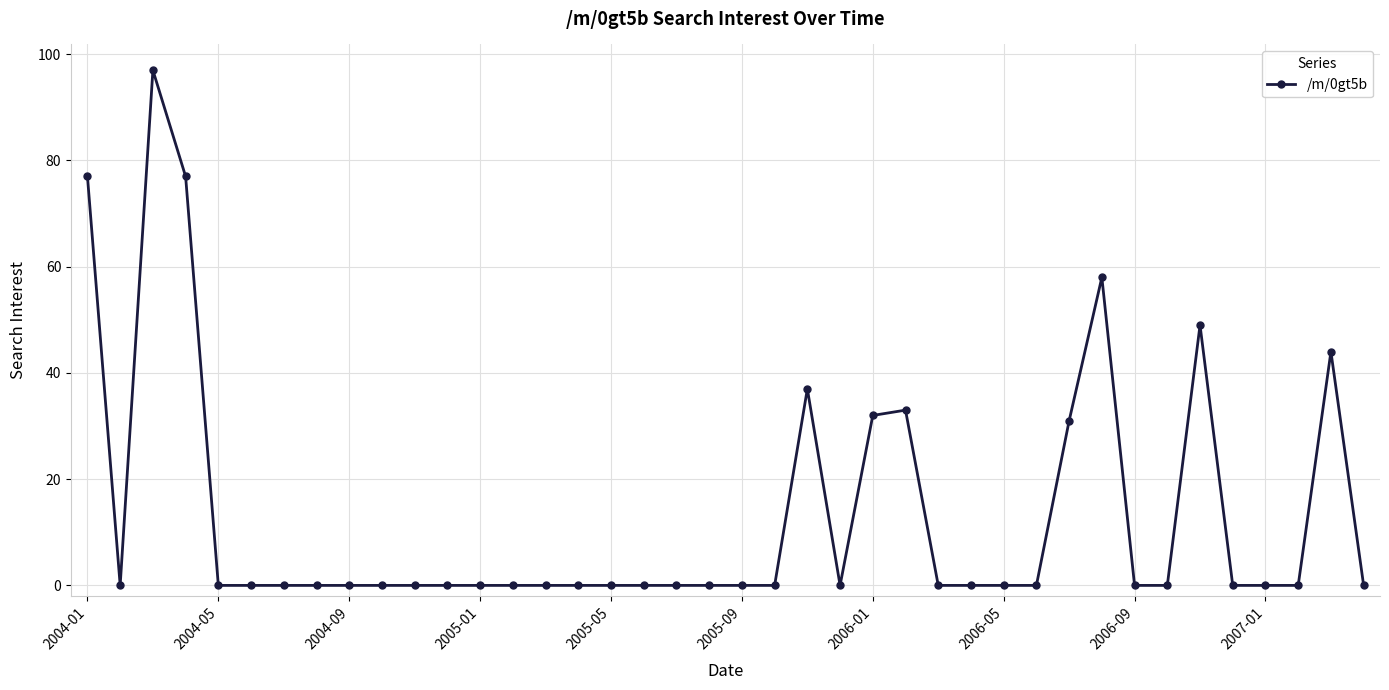

True or false: the data has more than 1 interior local peaks.

True